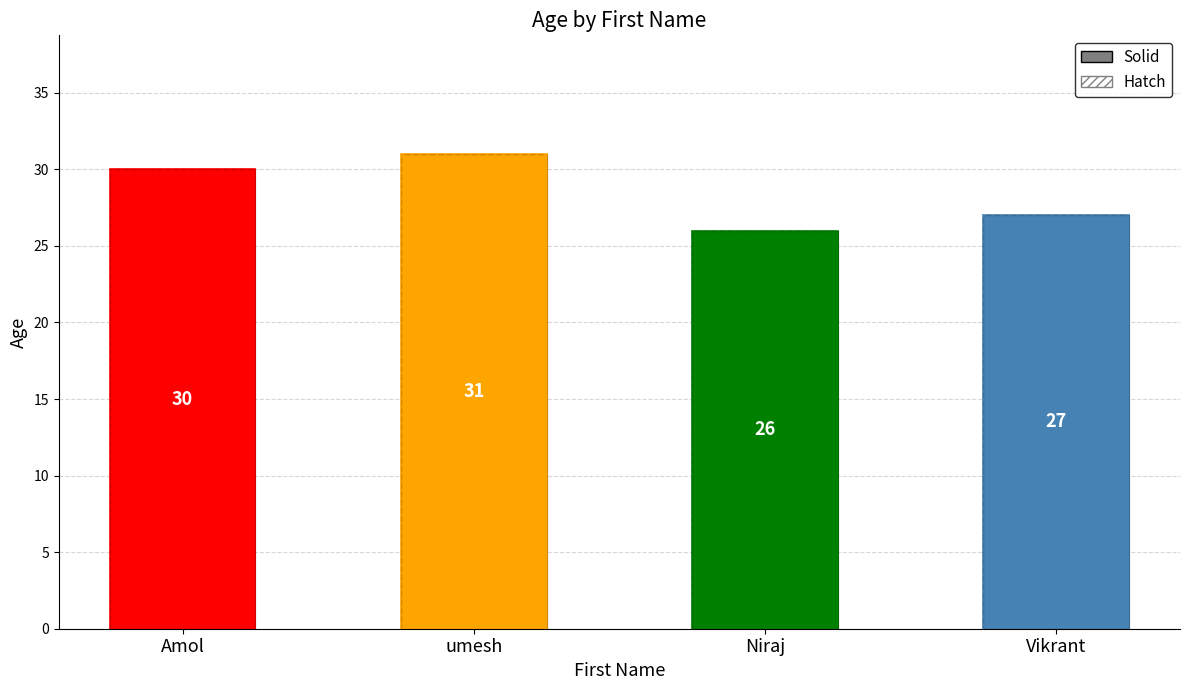

Between Niraj and Vikrant, which series saw the biggest shift?

age (solid)